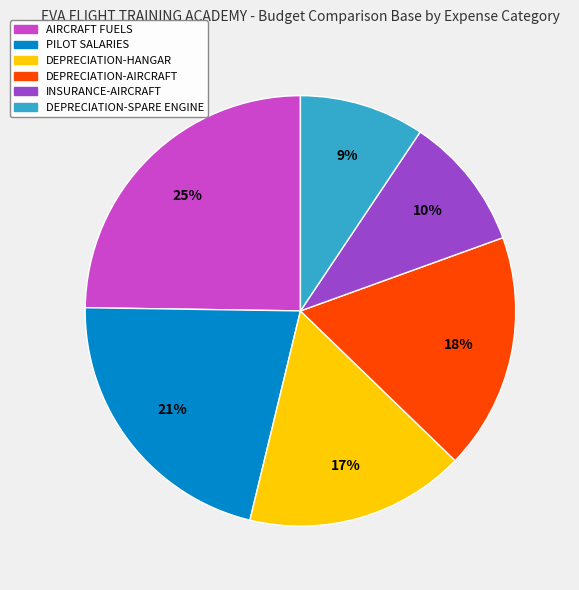

To the nearest percent, what is the average slice percentage?

17%